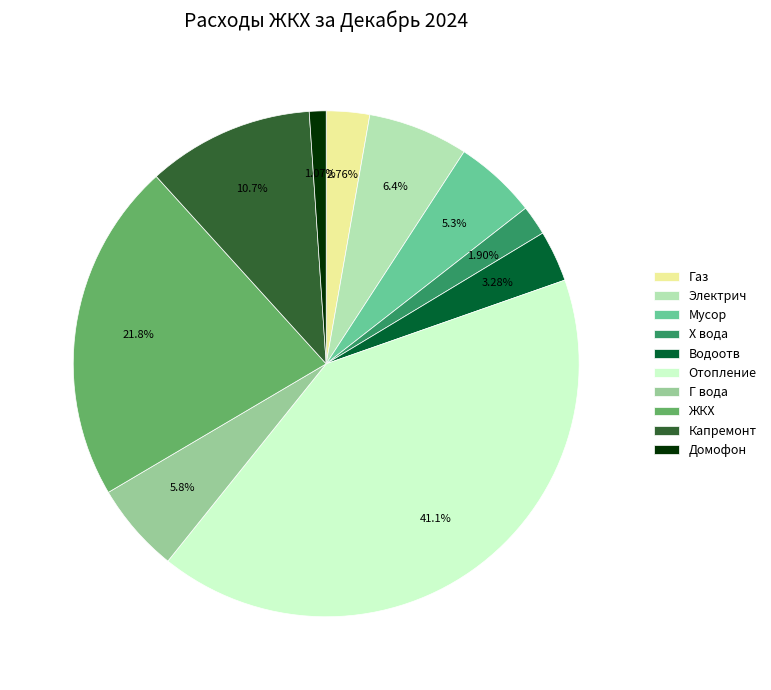

True or false: Мусор accounts for 5% of the total.

True